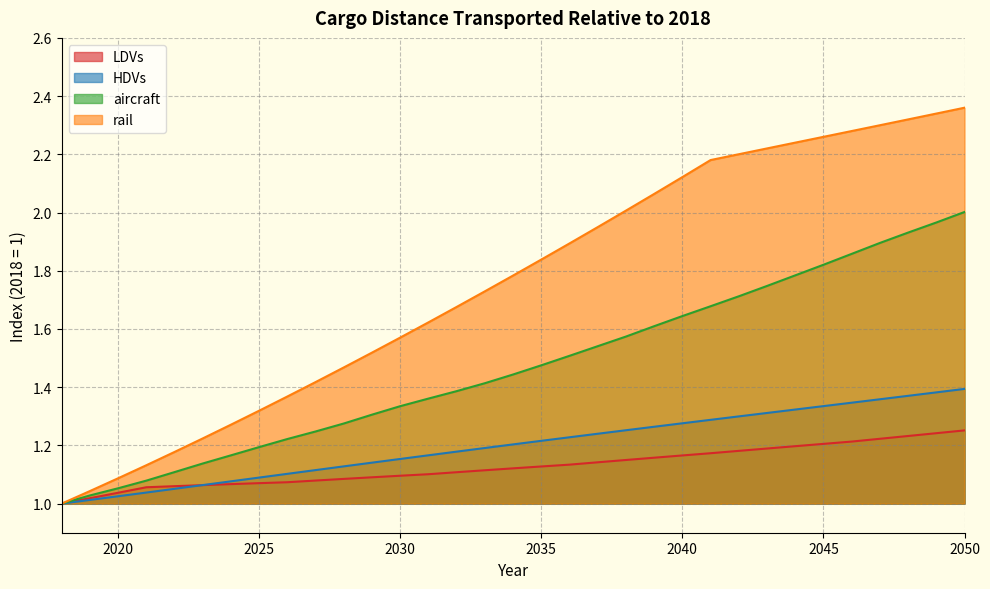

How many series are shown in this chart?

4